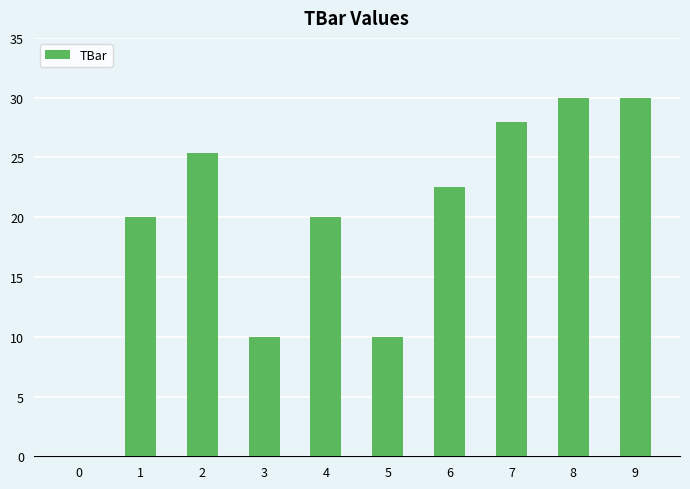

The chart shows a value of 15.7 at 7. True or false?

False